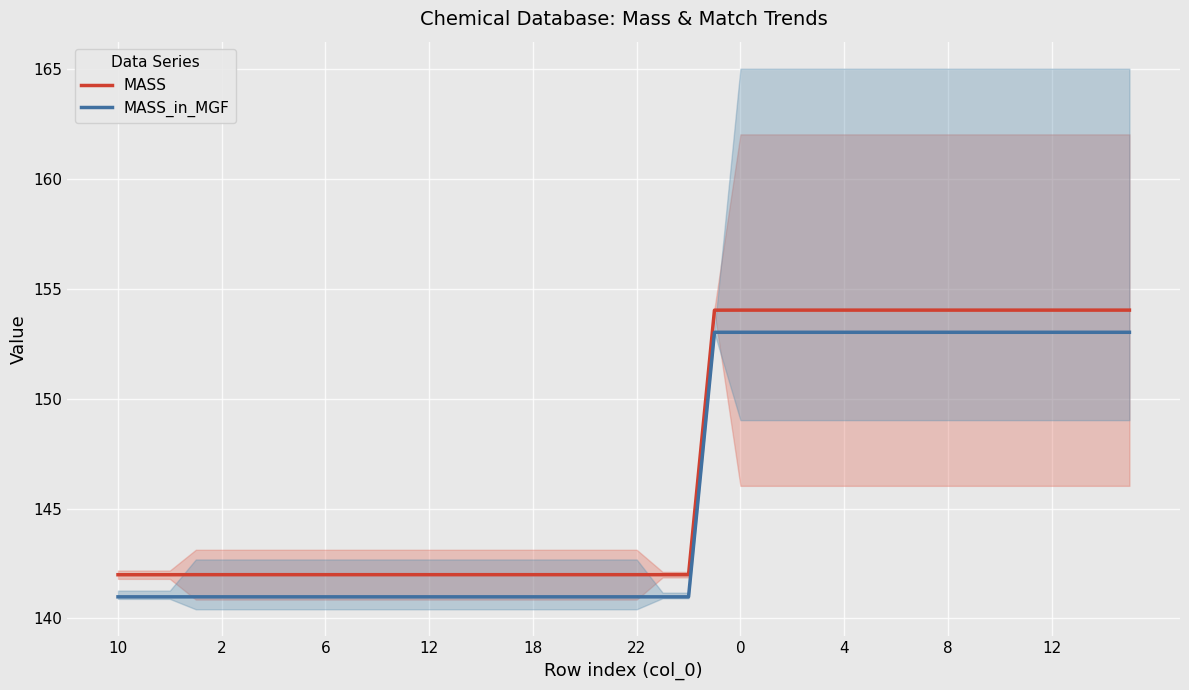

What are all the series names shown in the legend?

MASS, MASS_in_MGF